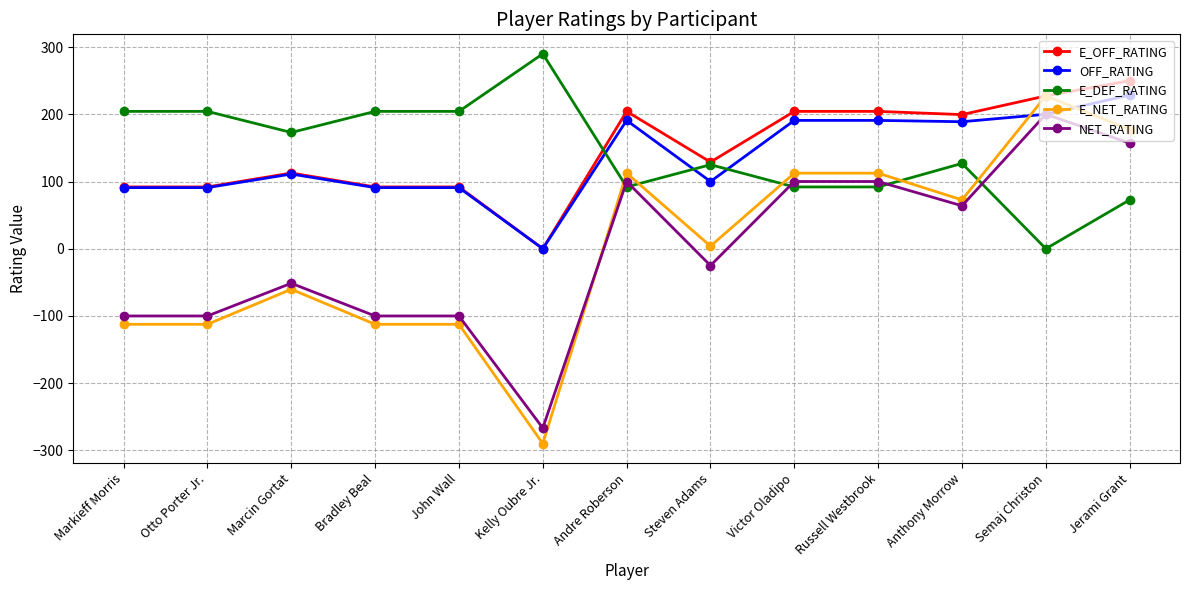

Count the number of data series in this chart.

5